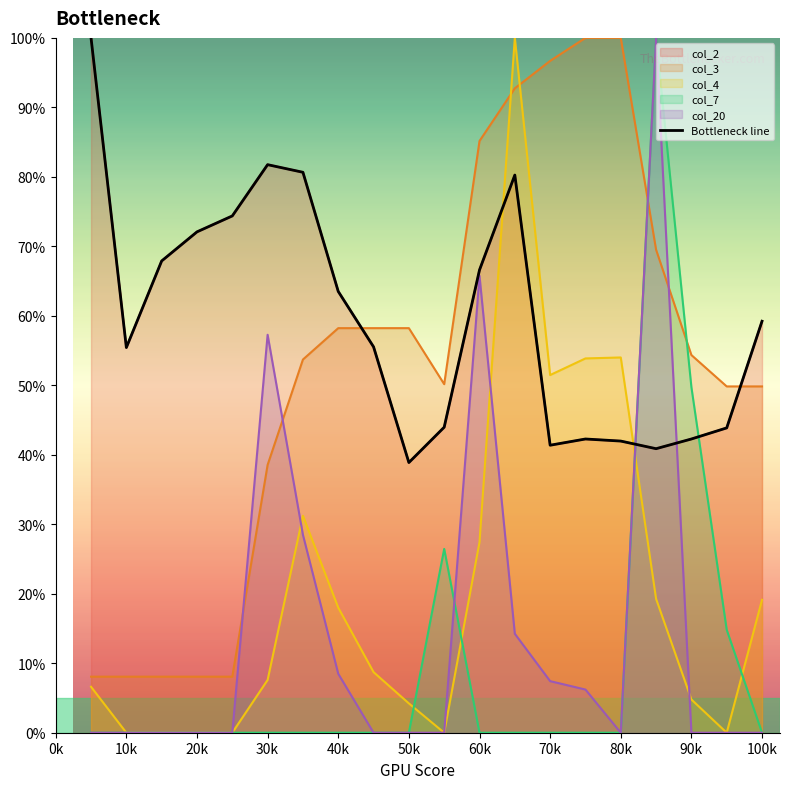

What is the sum of all values?

1192.8